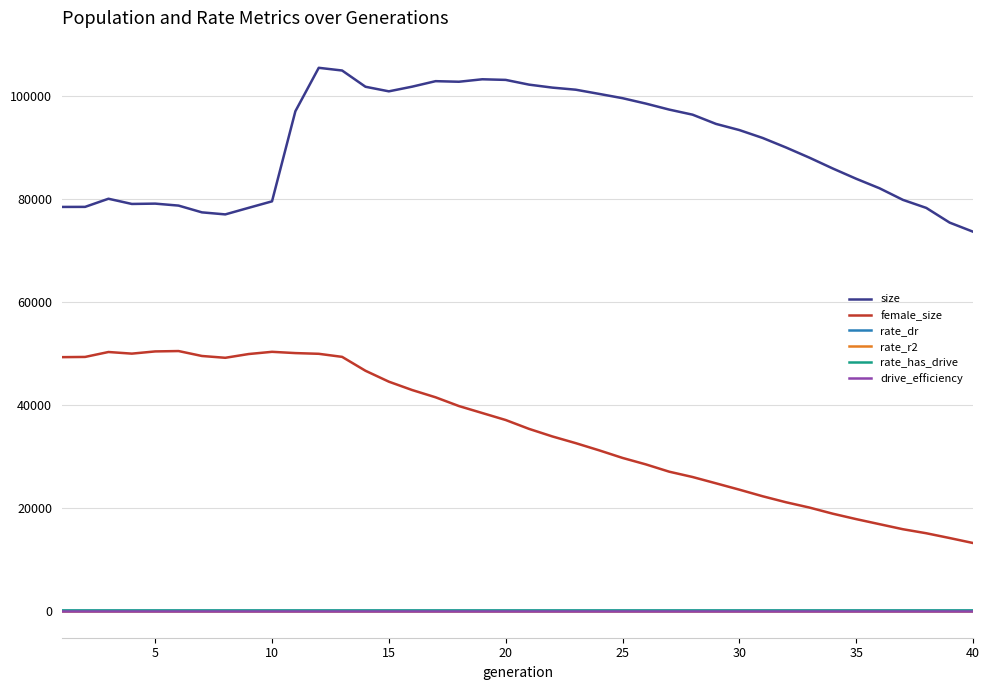

After their last crossing, which series has the higher values: rate_dr or drive_efficiency?

rate_dr